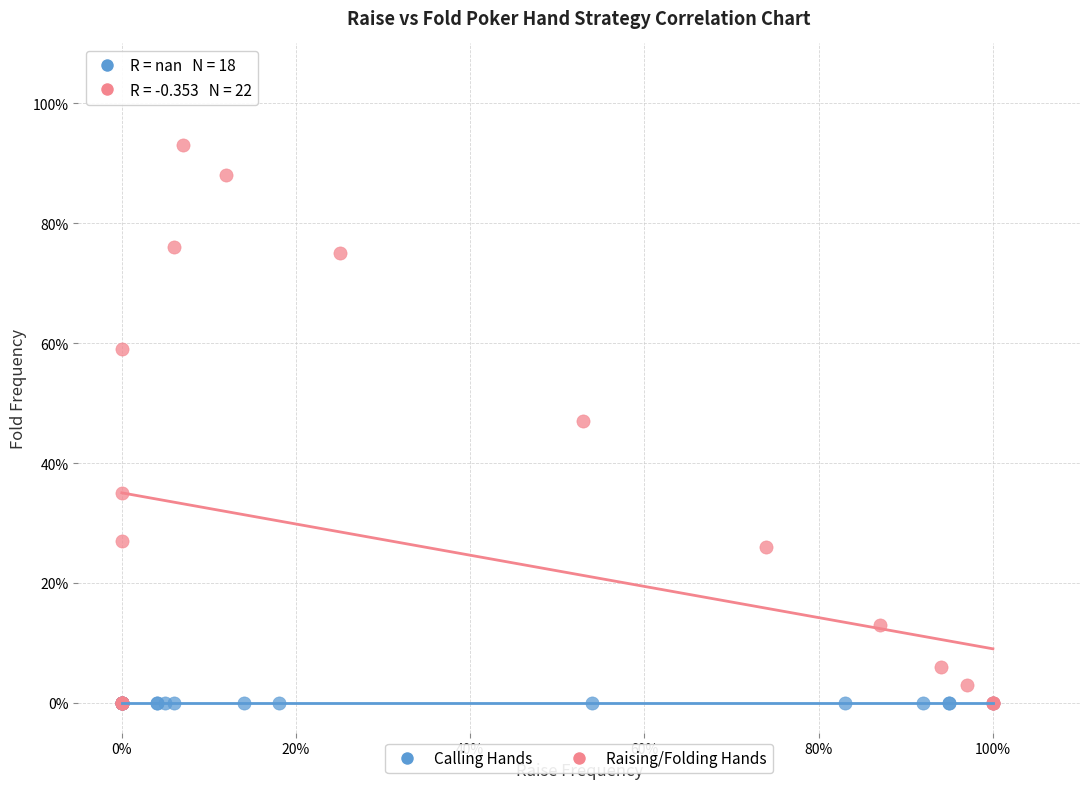

What are all the series names shown in the legend?

Calling Hands, Raising/Folding Hands